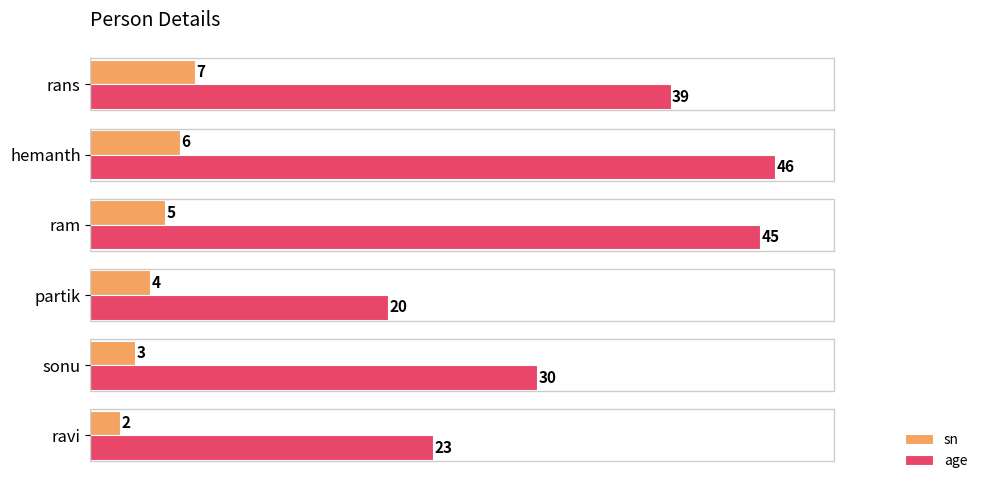

Is it true that sn equals 2 at hemanth?

False